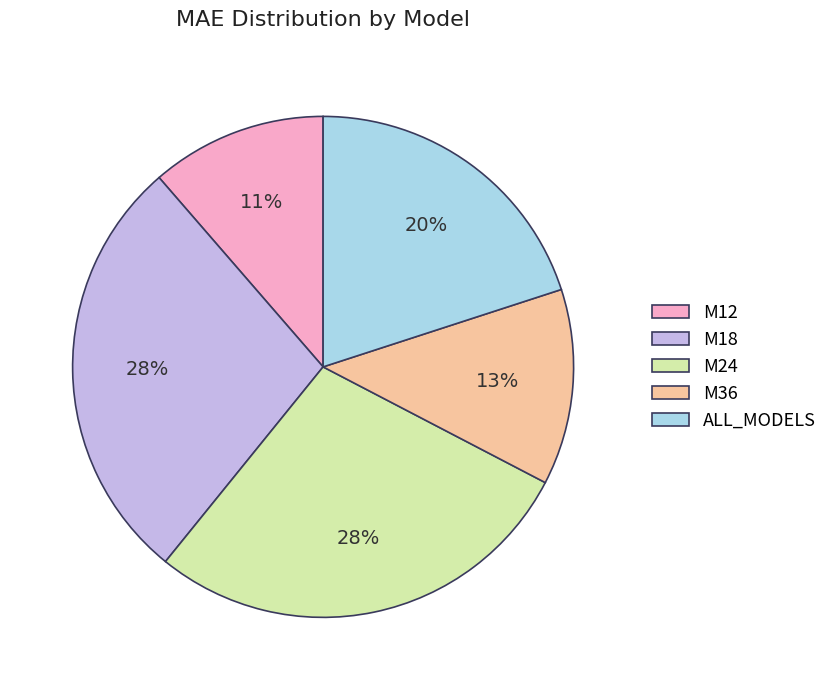

Approximately how many times larger is the value at M12 compared to M18?

0.4